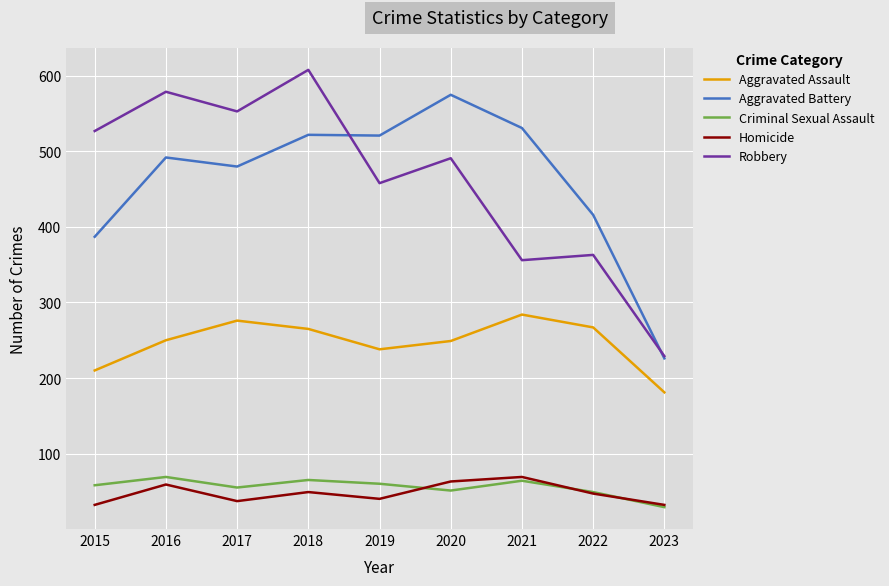

At which category is the sum across all series the highest?

2018